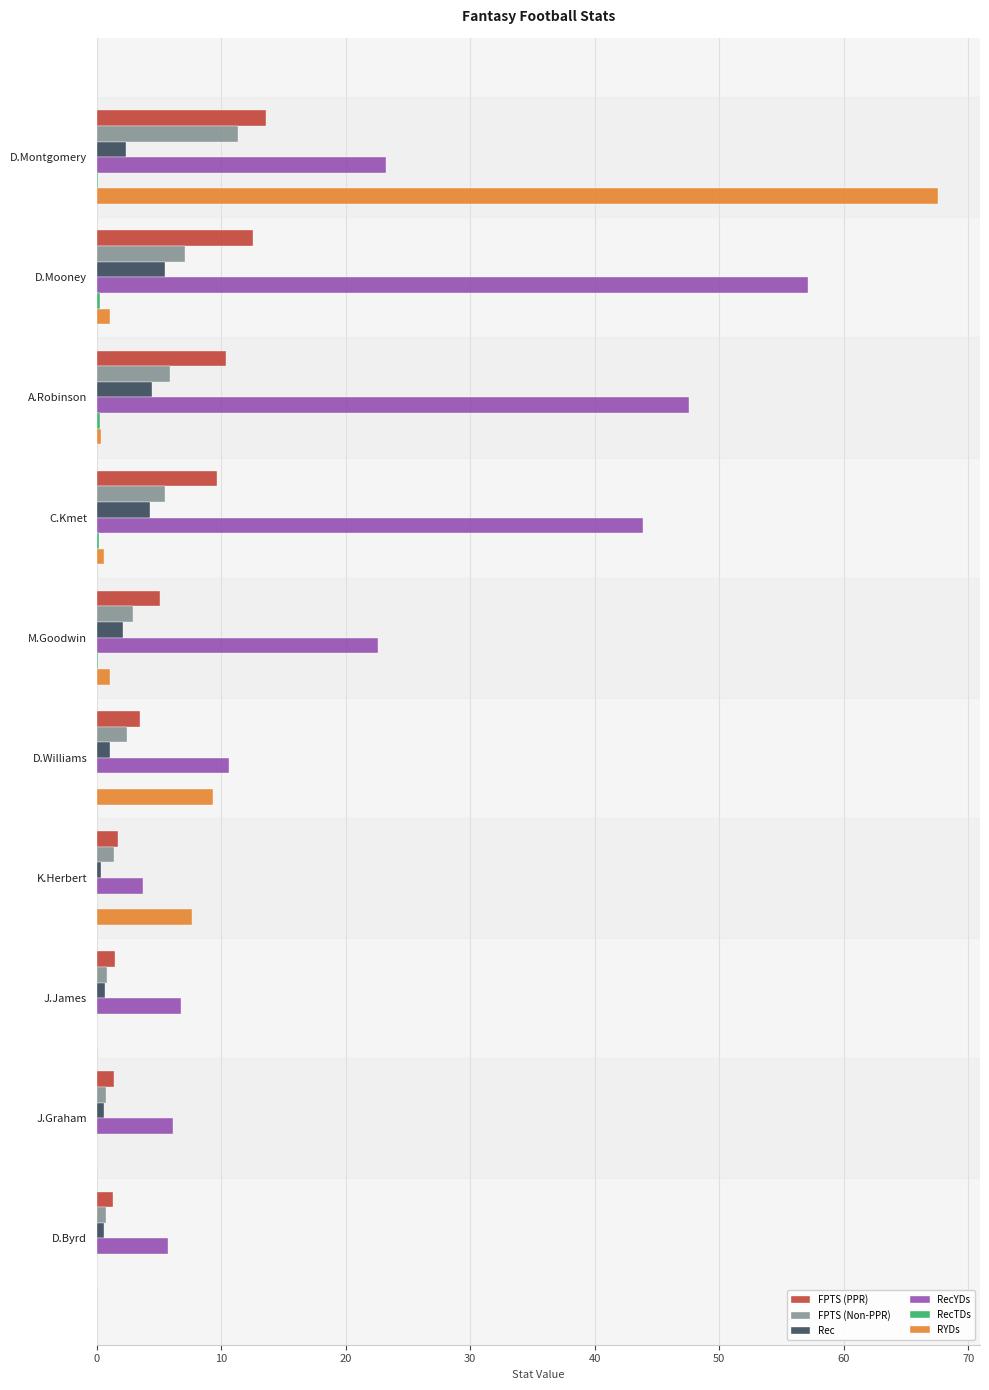

Is the value of RecYDs at J.Graham greater than the value of FPTS (PPR) at D.Montgomery?

No